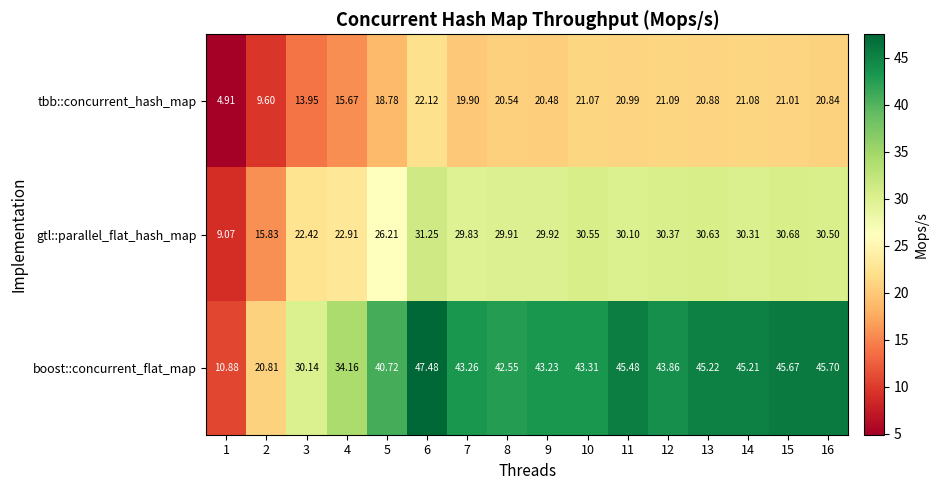

Which series has the largest total across all categories?

boost::concurrent_flat_map